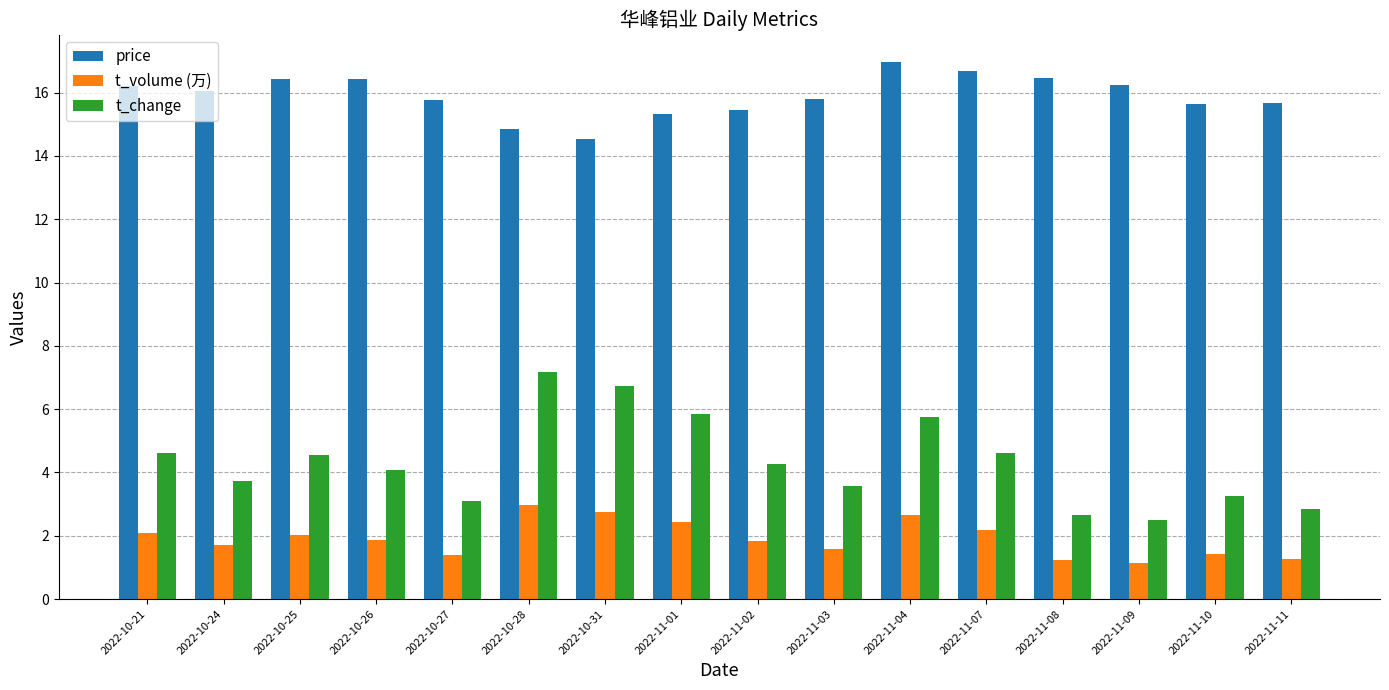

Which label corresponds to the largest value in the chart?

2022-11-04